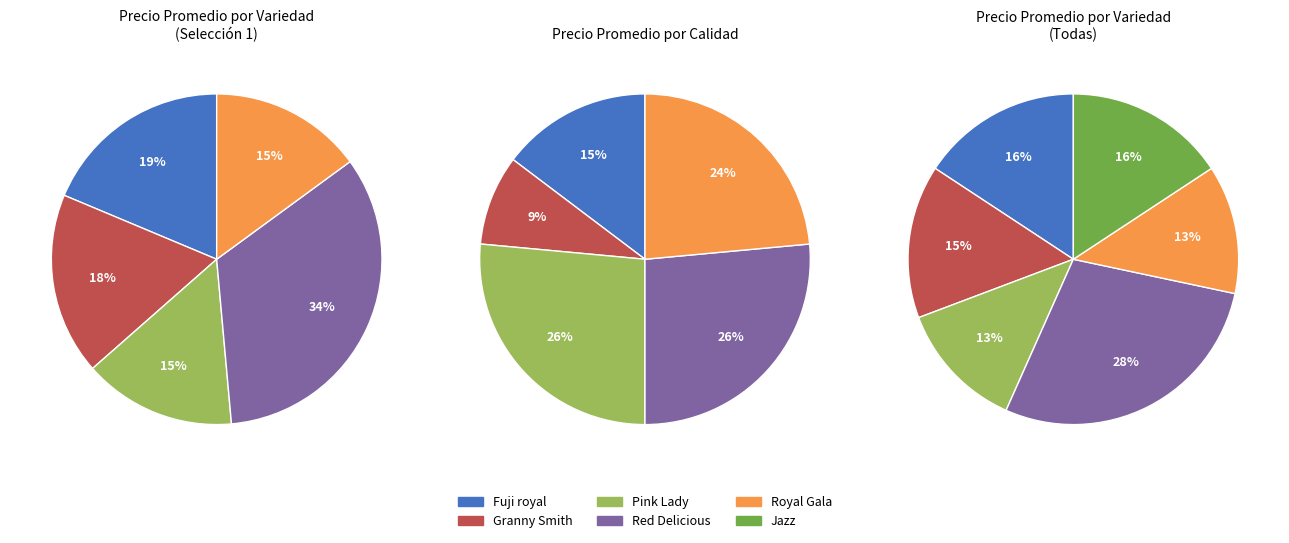

What percentage is NOT represented by Jazz?

84.3%